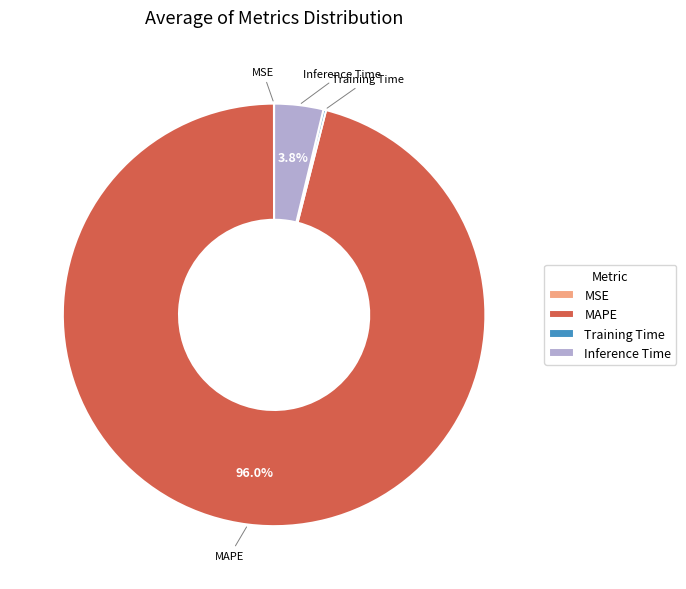

What percentage is NOT represented by MAPE?

4.0%